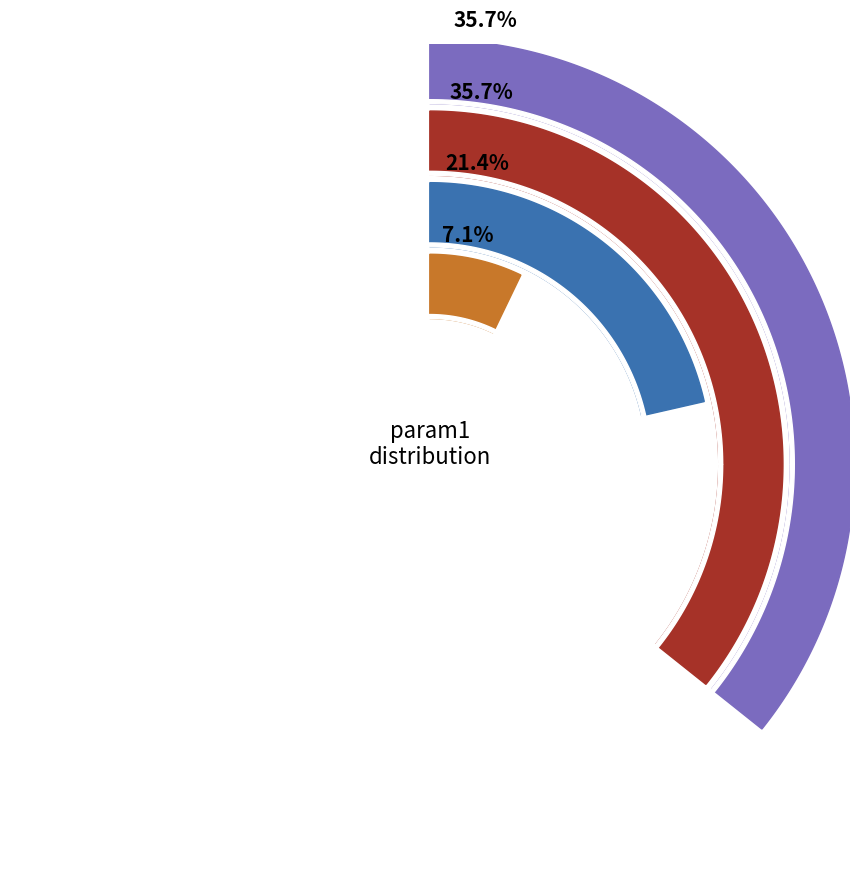

Is it true that gamma is 37% of the pie?

False